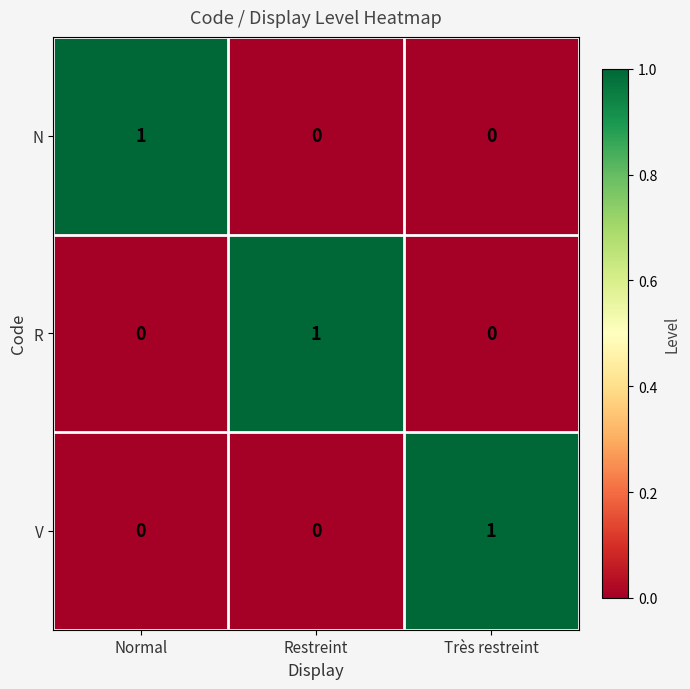

What is the total value across all series at Très restreint?

1